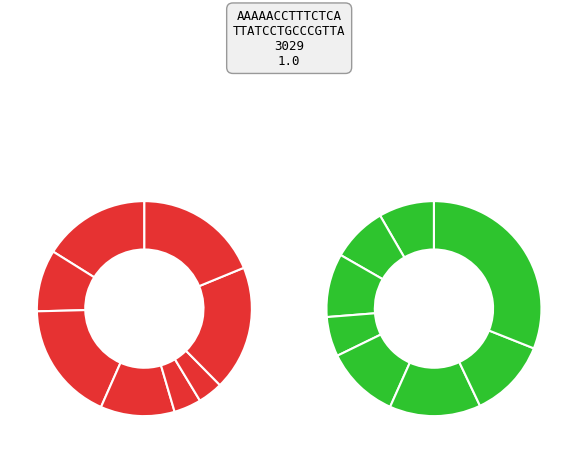

Is there any slice that represents more than half of the pie?

No